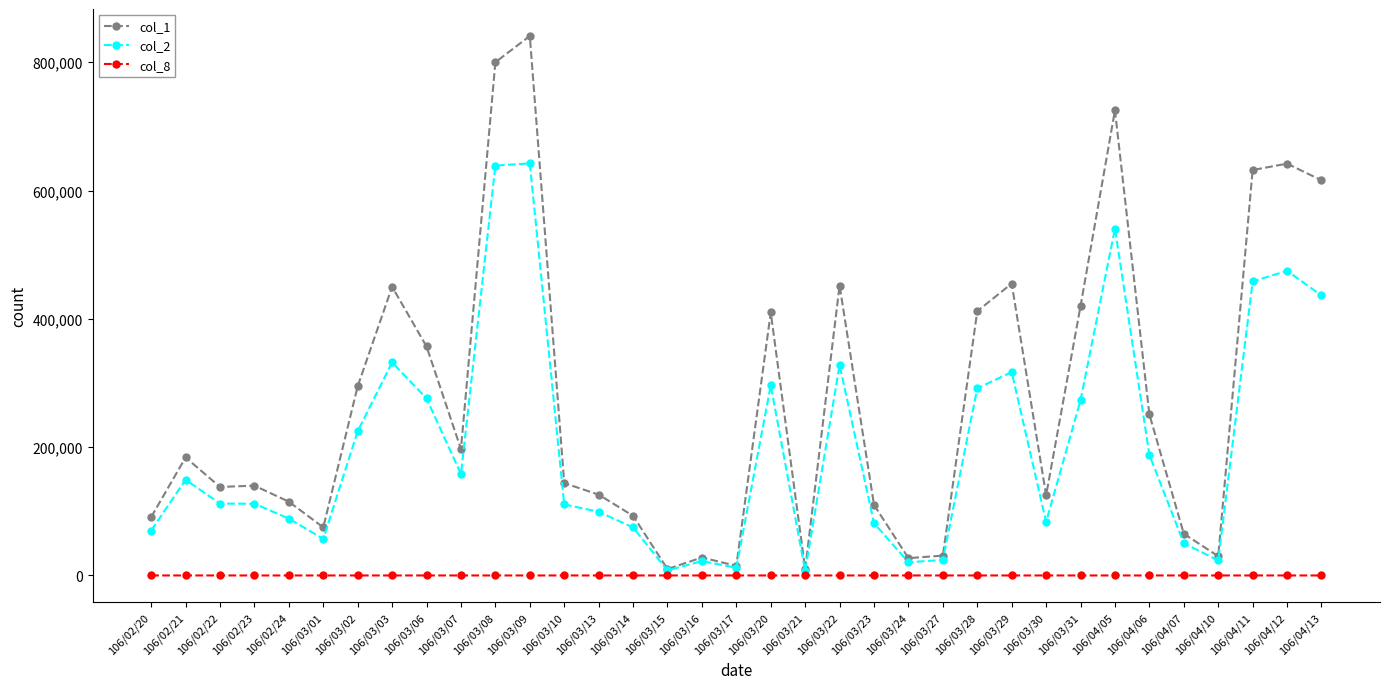

At which category does col_1 reach its first local peak?

106/02/21